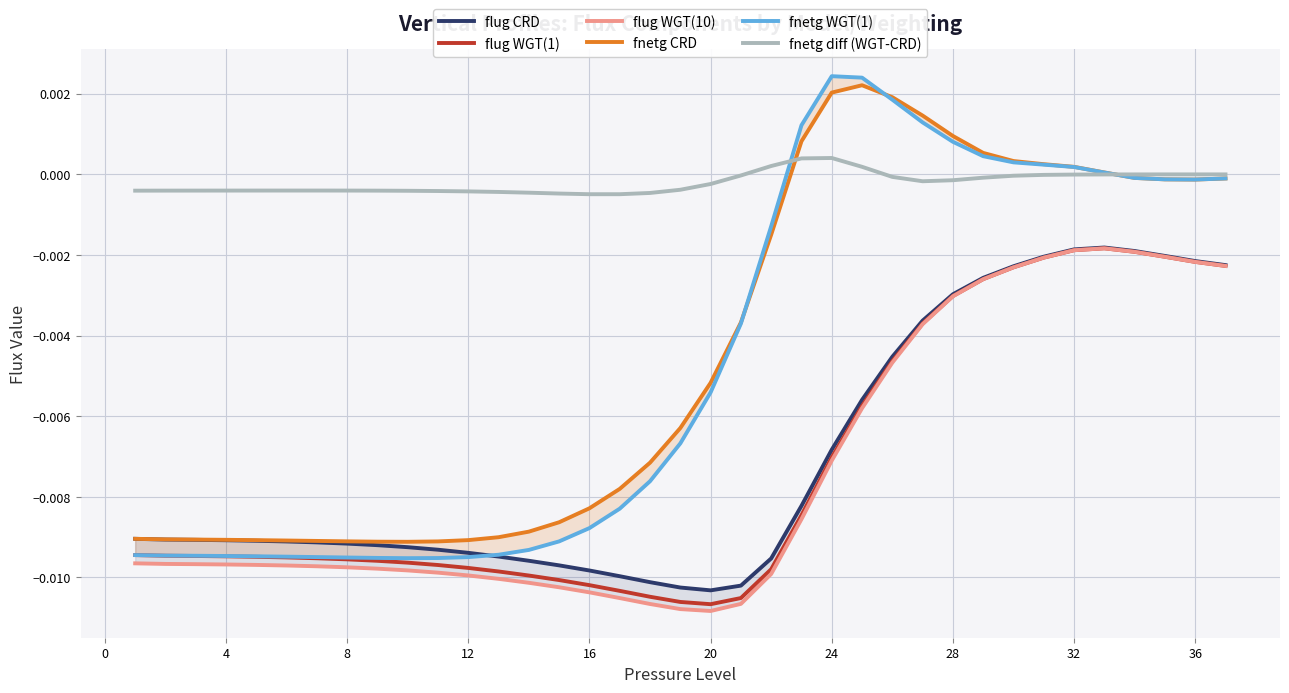

True or false: fnetg diff (WGT-CRD) and flug WGT(1) cross at least once.

False